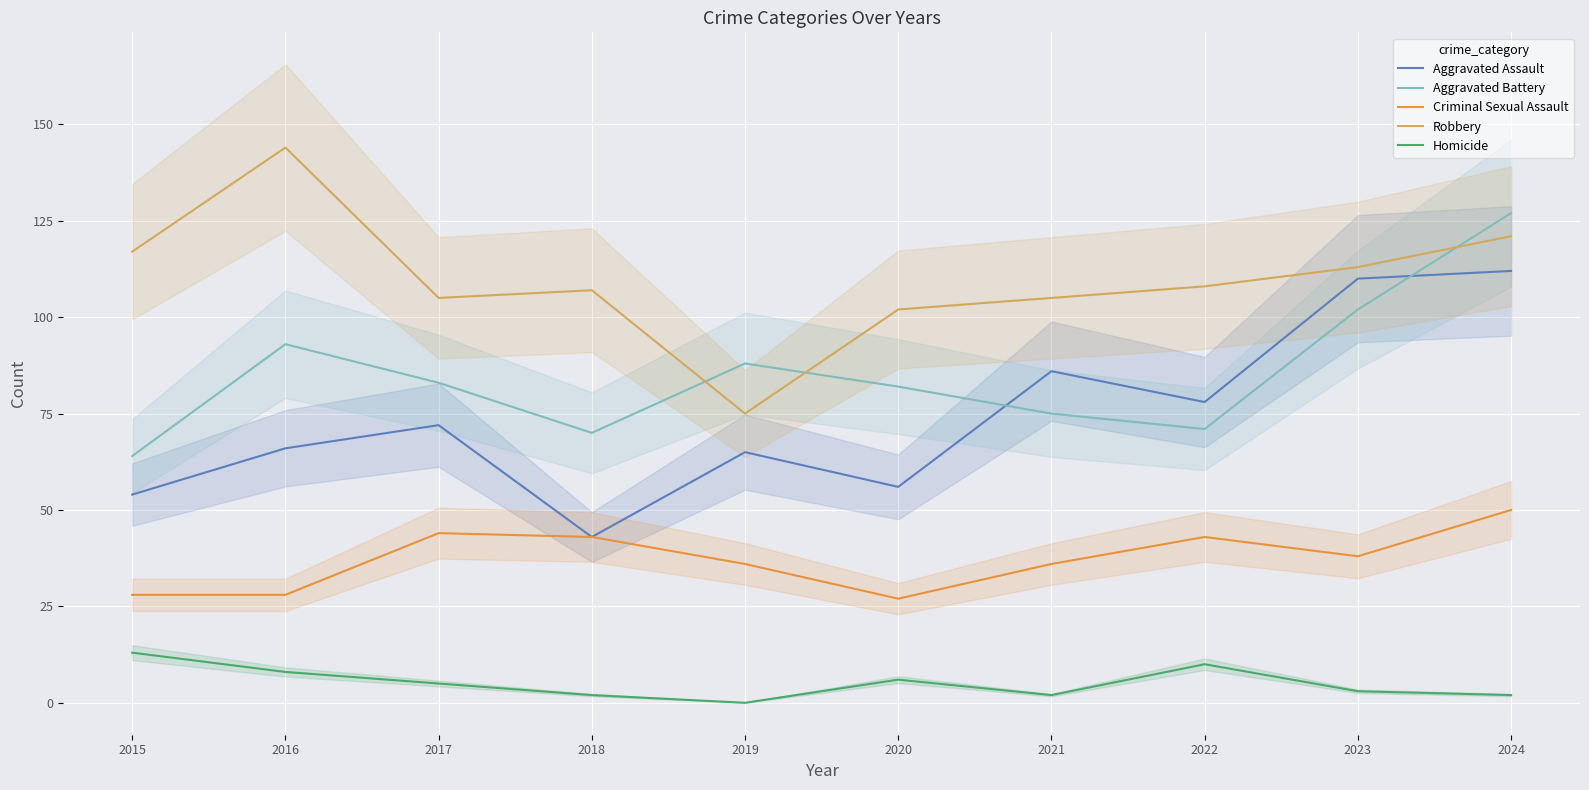

What is the value of the Homicide point at the 7th from the left?

2